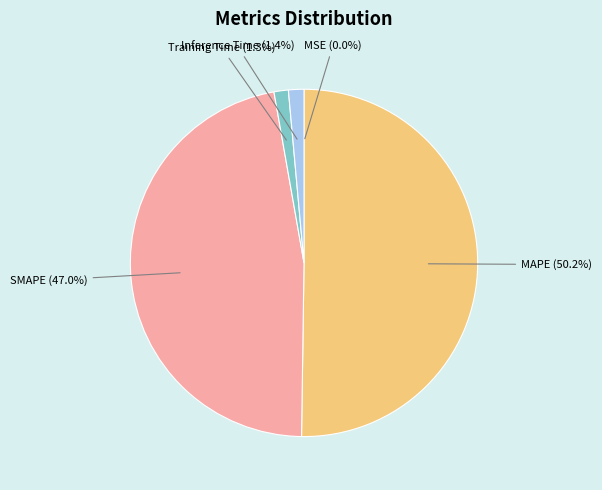

To the nearest percent, what is the difference between the largest and smallest slice percentages?

50%